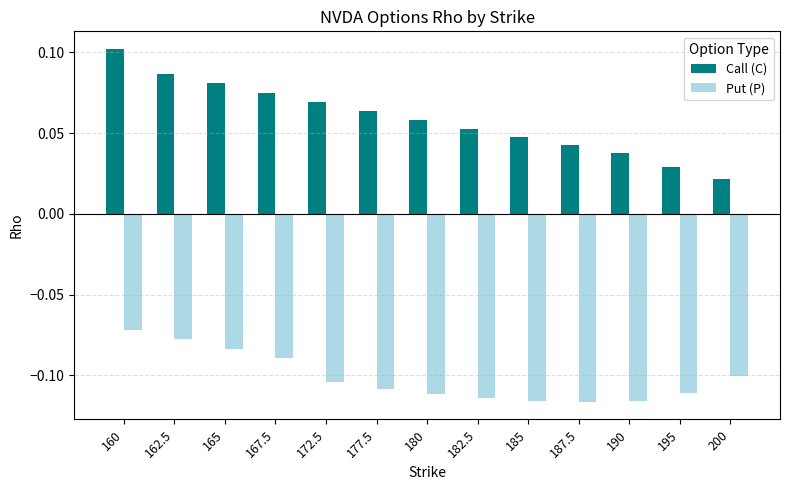

Which series has the widest spread of values?

Call (C)